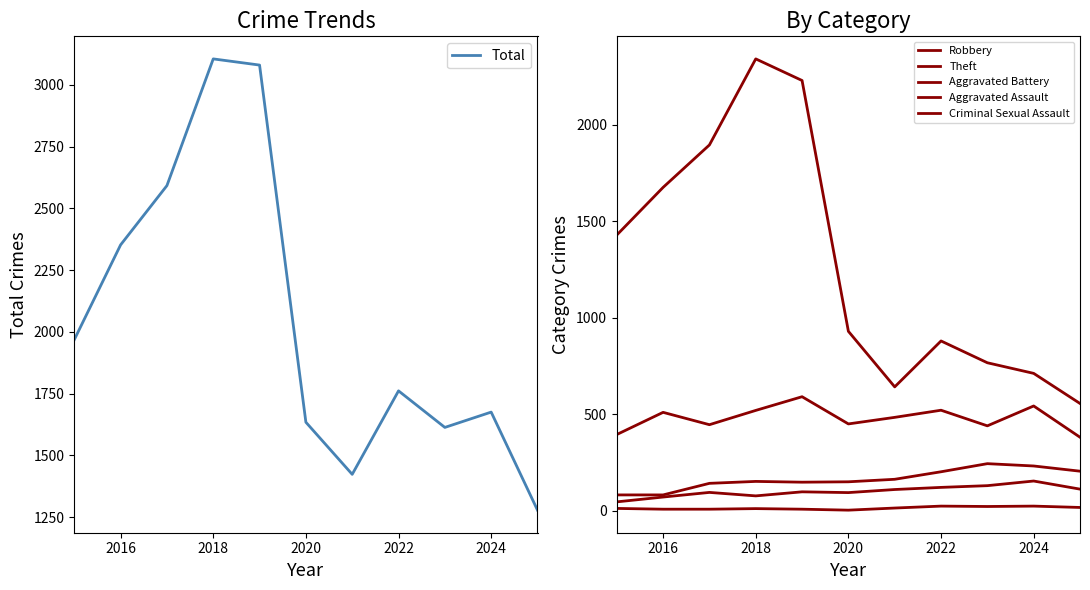

The value of Total at 2016 is 489. True or false?

False